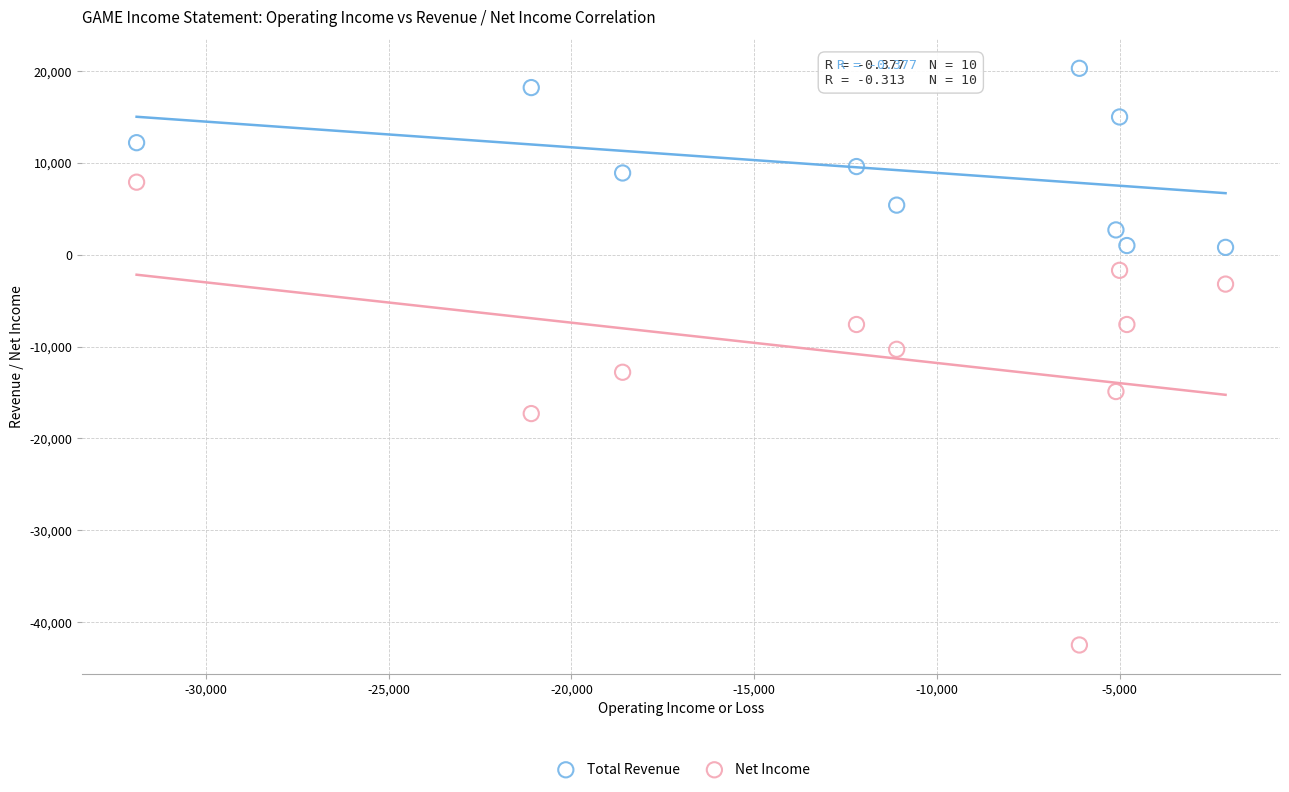

In the Total Revenue series, what Y value is closest to 10550?

9600